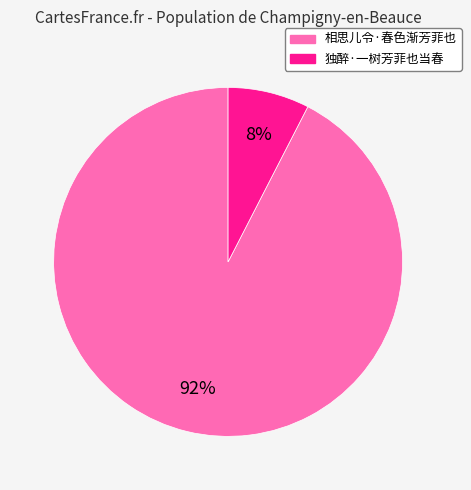

Is it true that 独醉·一树芳菲也当春 is 8% of the pie?

True